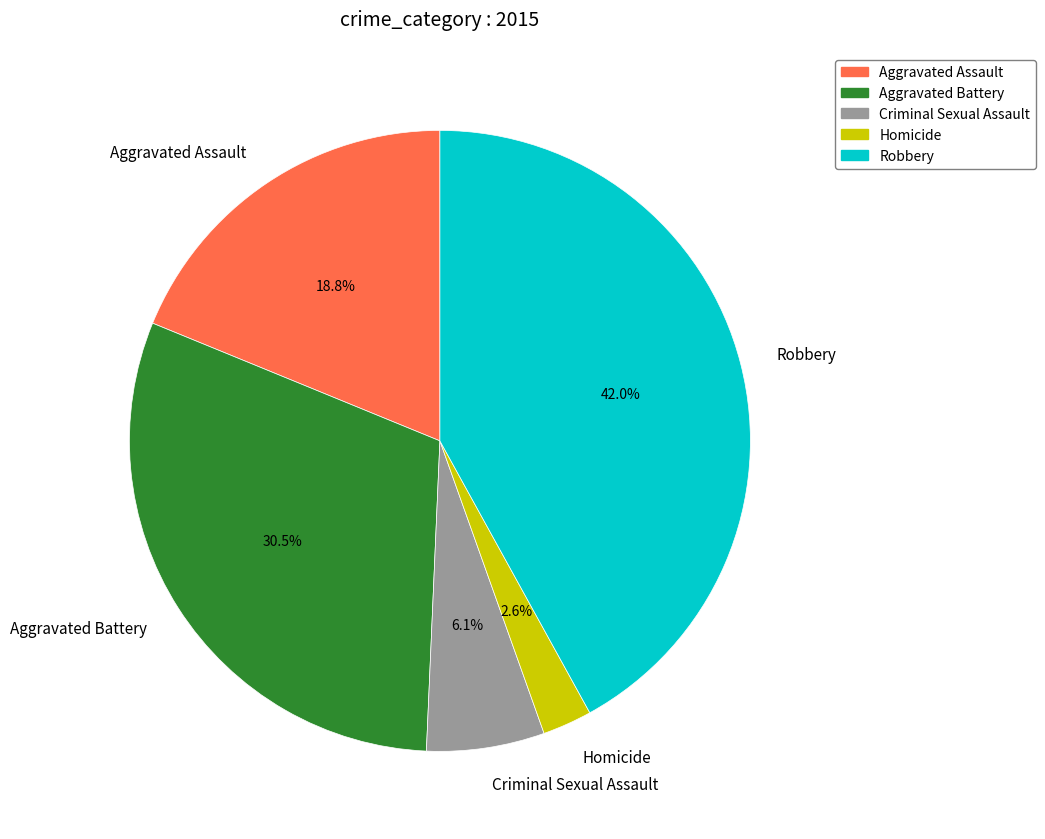

Does Aggravated Assault account for over 50% of the chart?

No